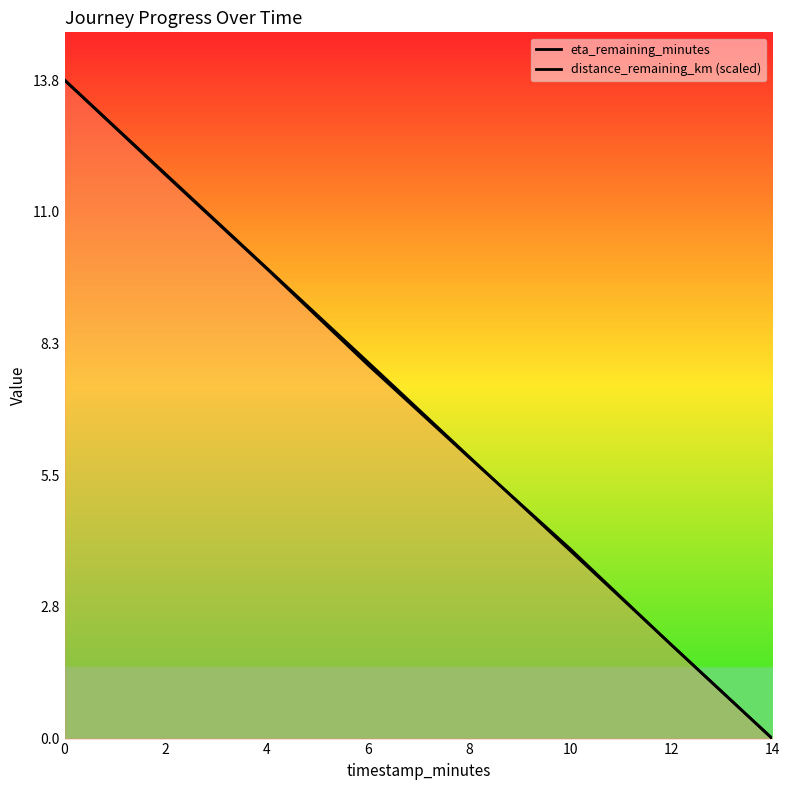

Reading left to right, extract all data points from this chart.

eta_remaining_minutes: 13.8	11.8	9.9	7.9	5.9	3.9	2.0	0.0
distance_remaining_km (scaled): 13.8	11.8	9.8	7.8	5.9	4.0	2.0	0.0